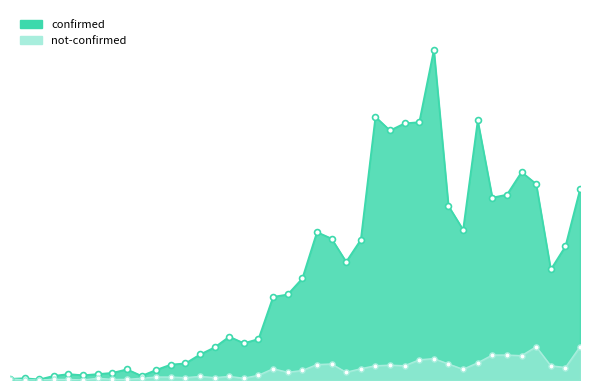

At which category is the sum across all series the highest?

2020-03-27